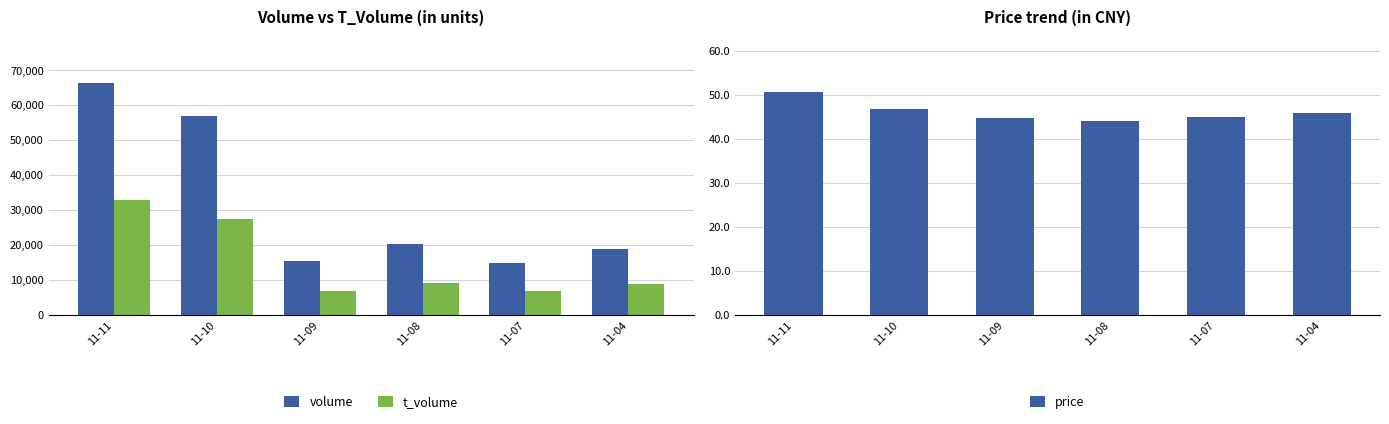

Between 11-07 and 11-09, which is larger?

11-09